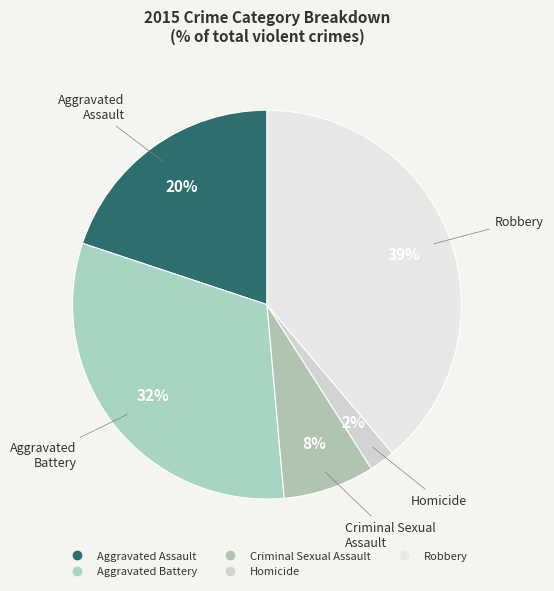

What percentage is the Robbery slice, to the nearest percent?

39%